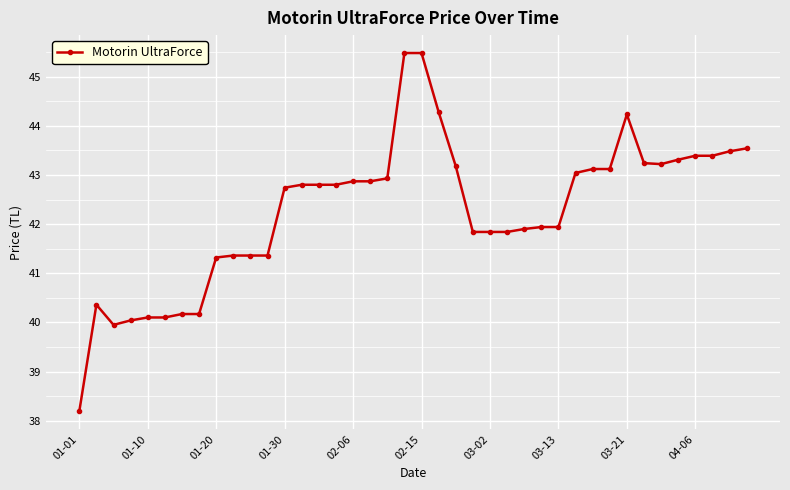

What is the minimum value shown in the chart?

38.2